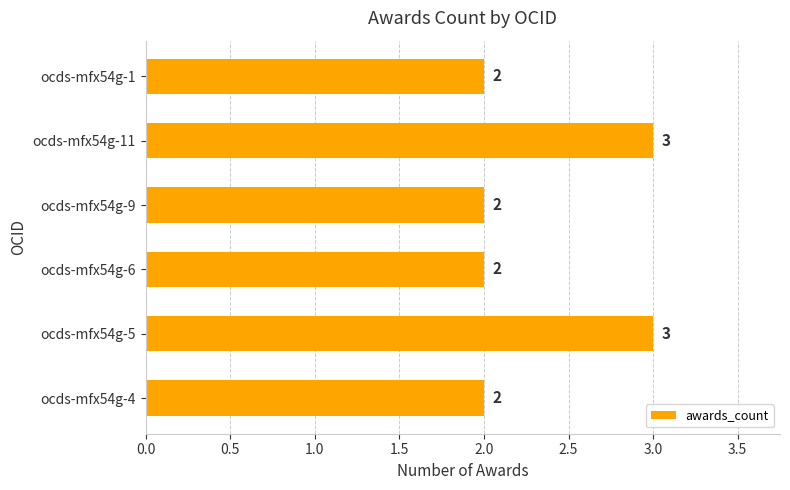

What is the difference between the second highest and minimum values?

1